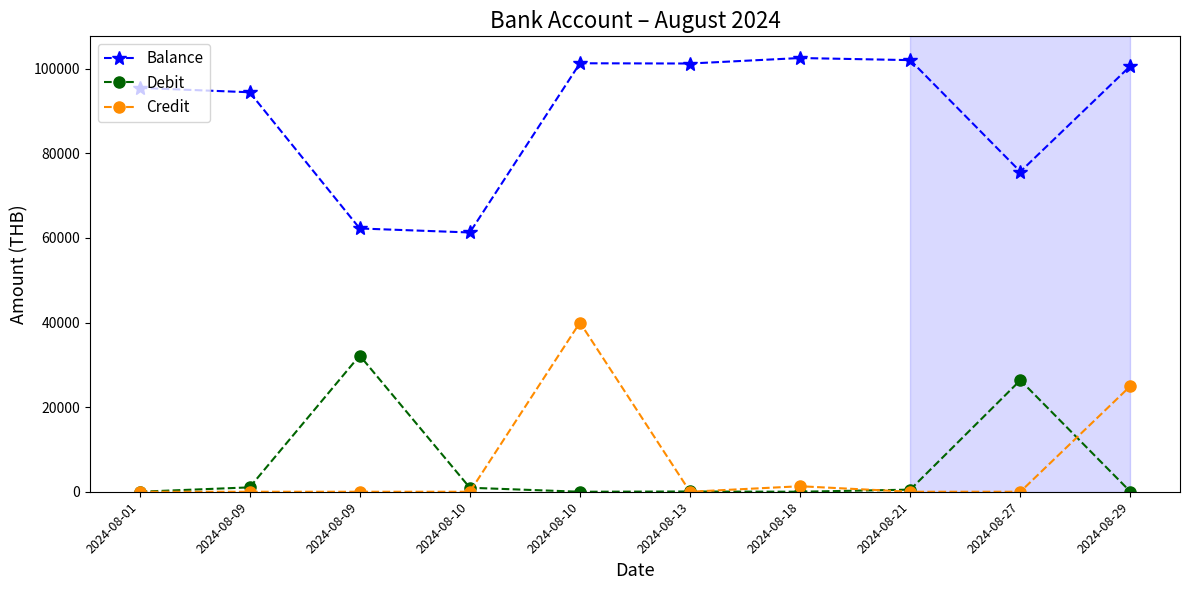

What are all the series names shown in the legend?

Balance, Debit, Credit